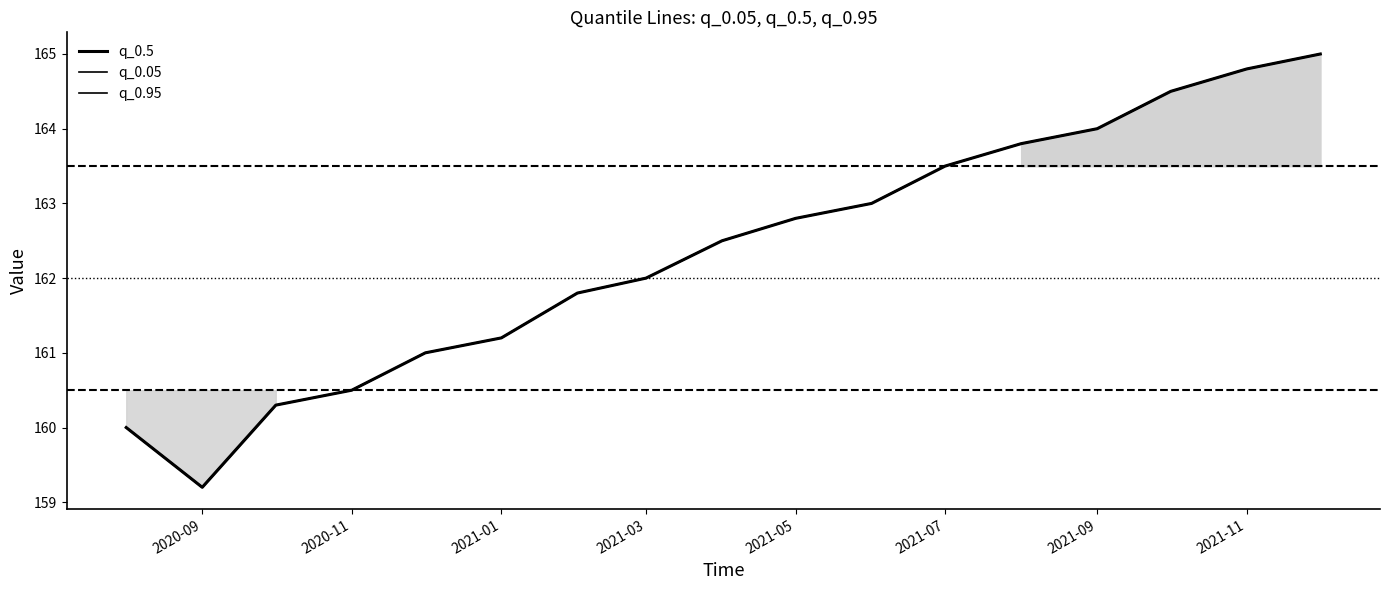

Does the chart display data point markers on the line(s)?

No